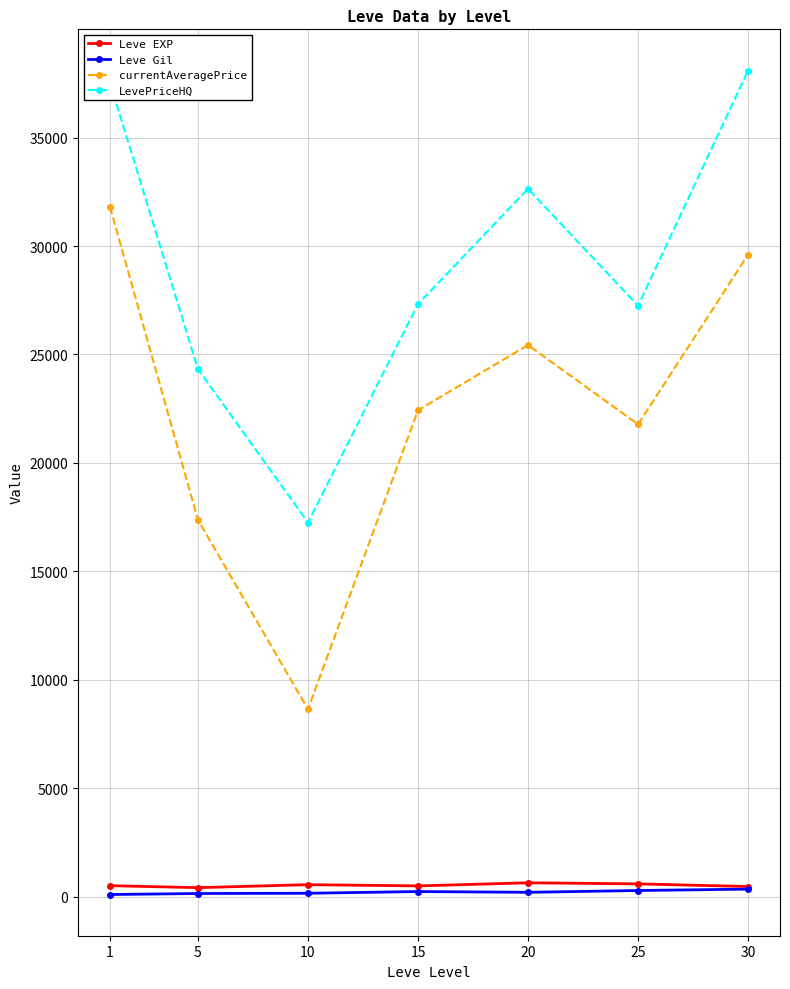

True or false: currentAveragePrice and LevePriceHQ intersect in this chart.

False